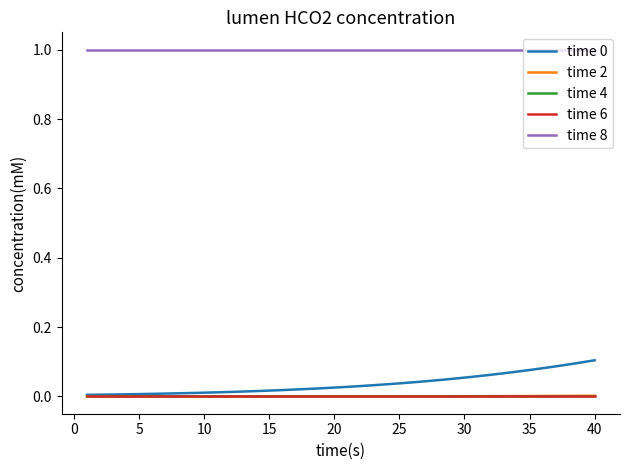

At how many categories does at least one series exceed 0?

40